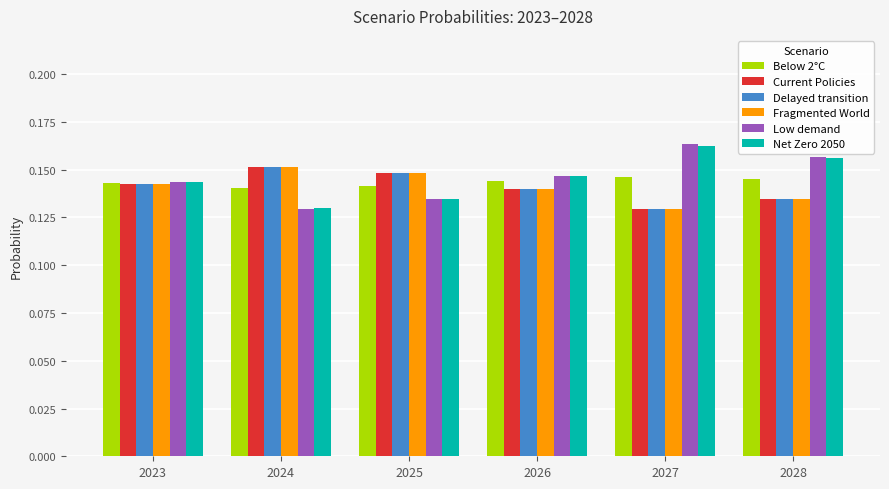

Is the value of Below 2°C at 2026 greater than the value of Current Policies at 2026?

Yes